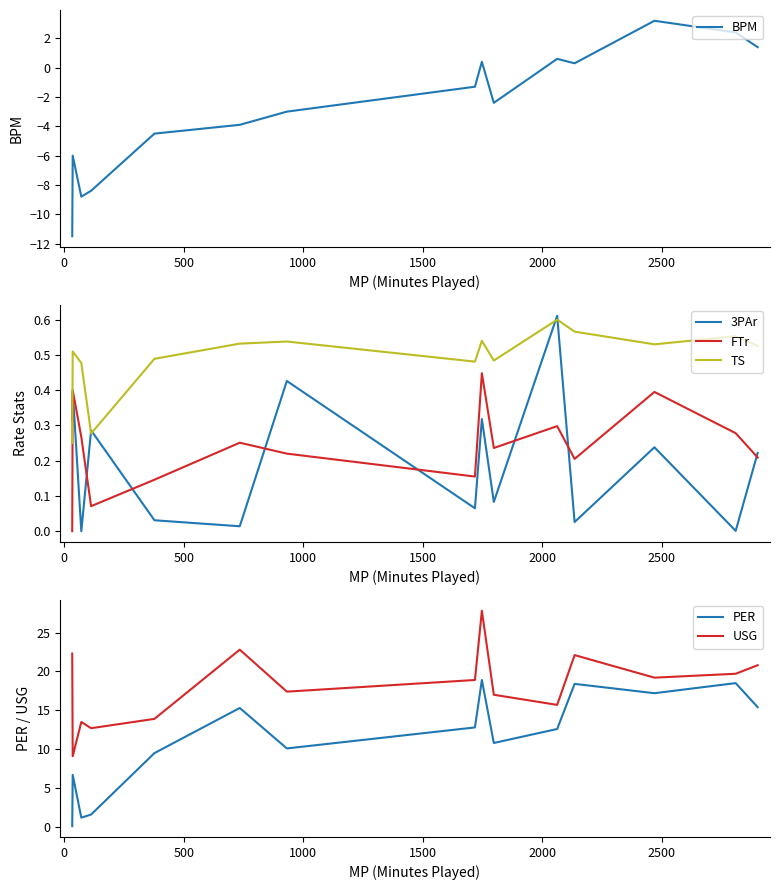

Is it true that TS equals 0.7 at 2000?

False